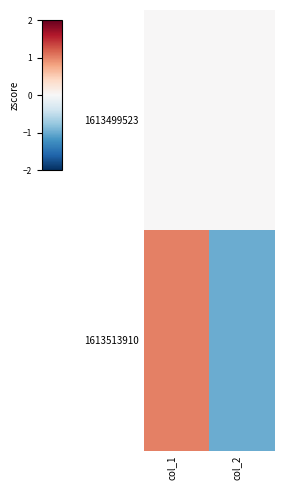

What is the difference between the highest and lowest values at col_2?

1